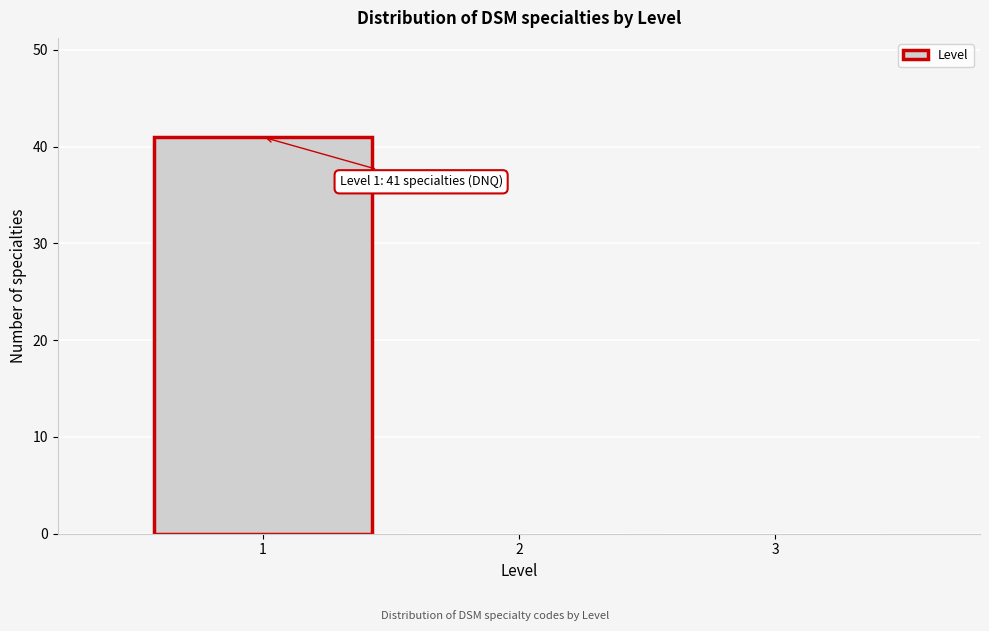

Over which range of the x-axis is the bar tallest?

0.5 to 1.5